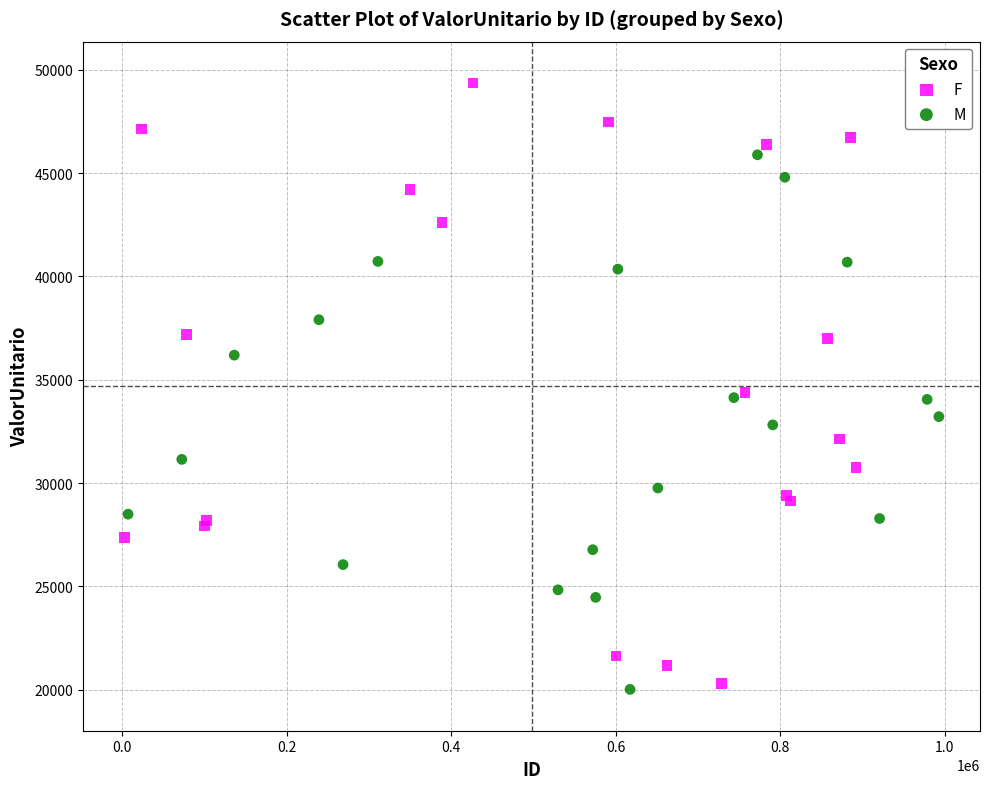

What are all the series names shown in the legend?

F, M